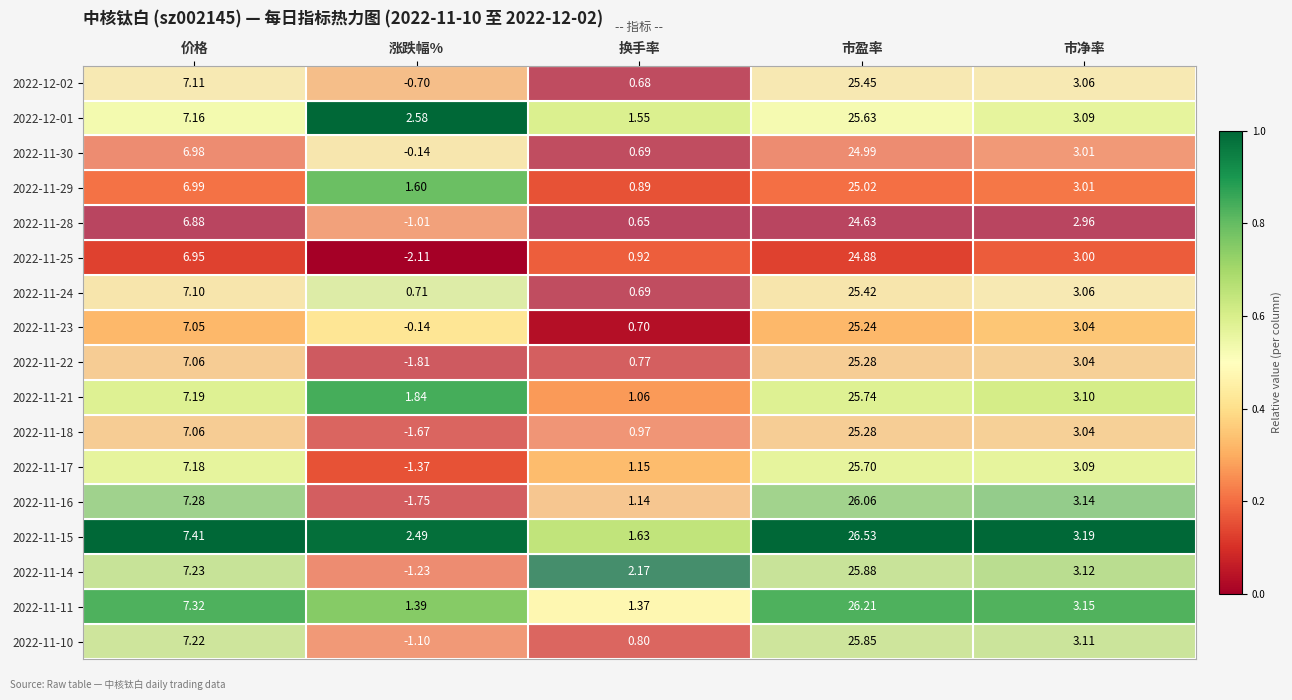

Which category has the lowest value across all series?

涨跌幅%